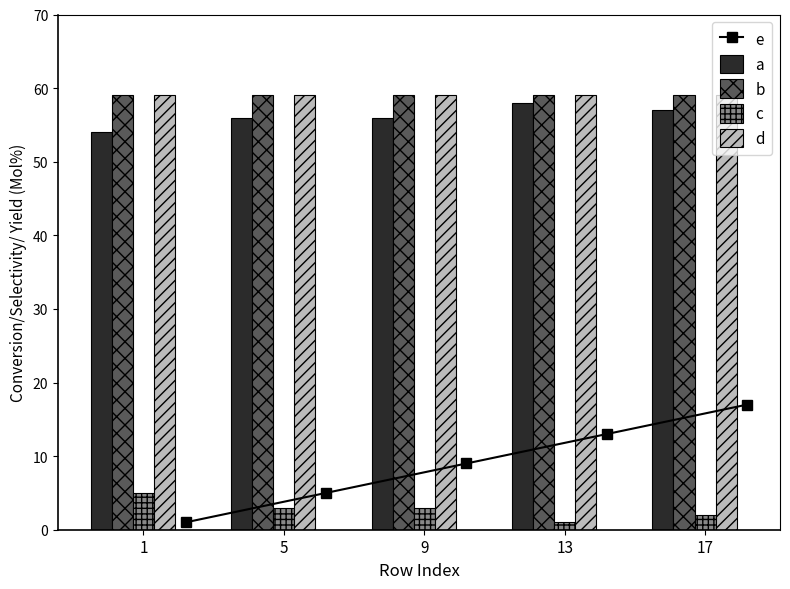

What is the average value of the c series?

3